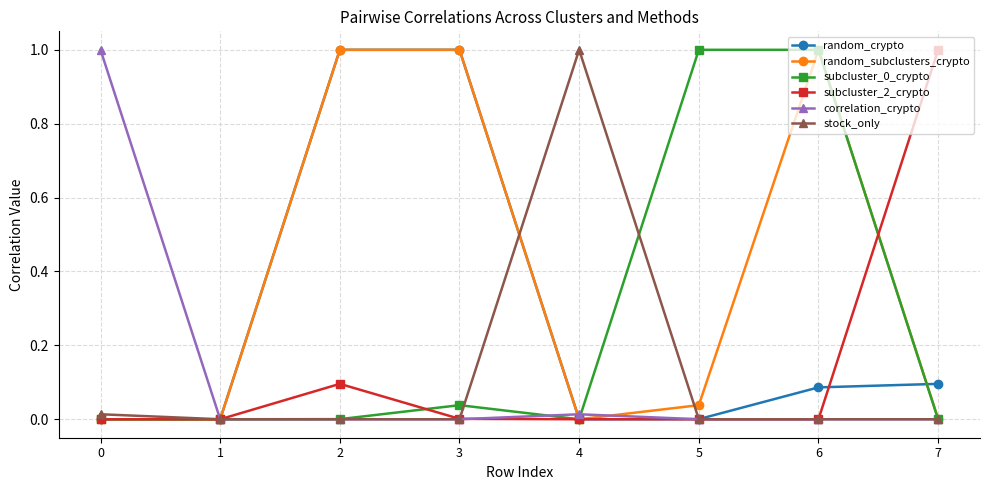

Is it true that correlation_crypto equals 0.0 at 1?

True